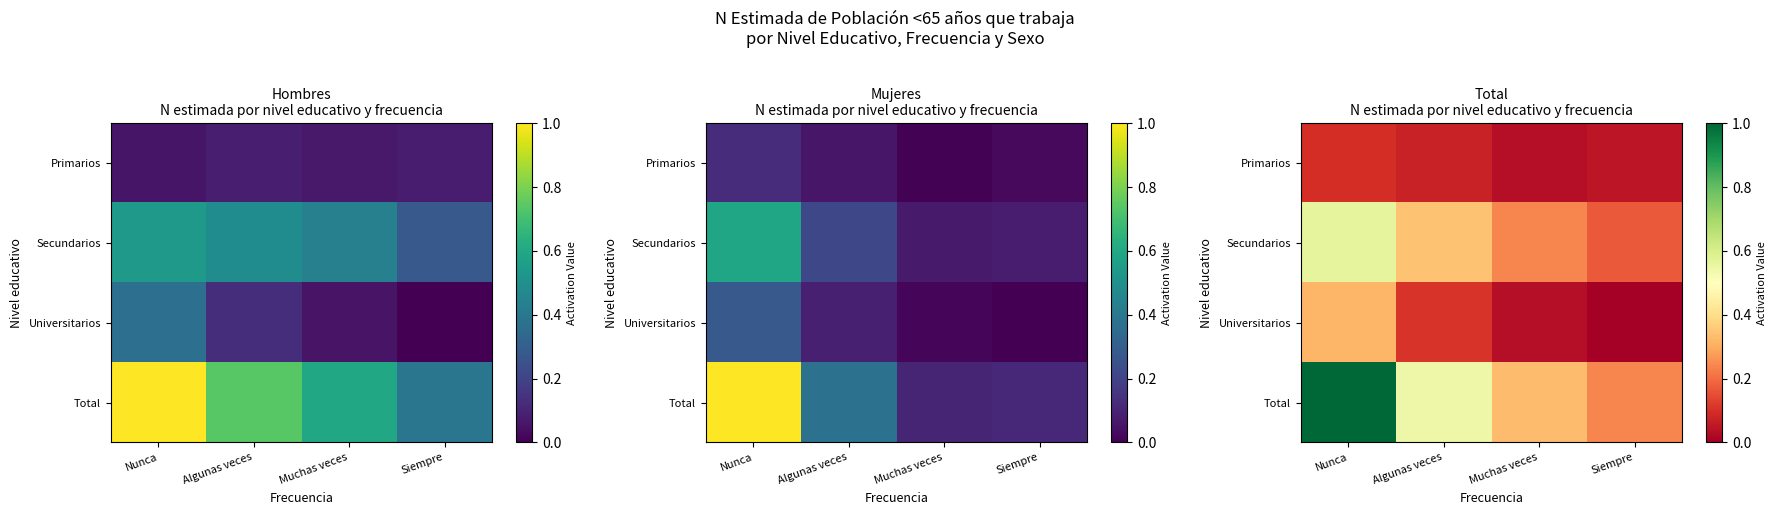

Is the value of Universitarios at Algunas veces greater than the value of Secundarios at Algunas veces?

No